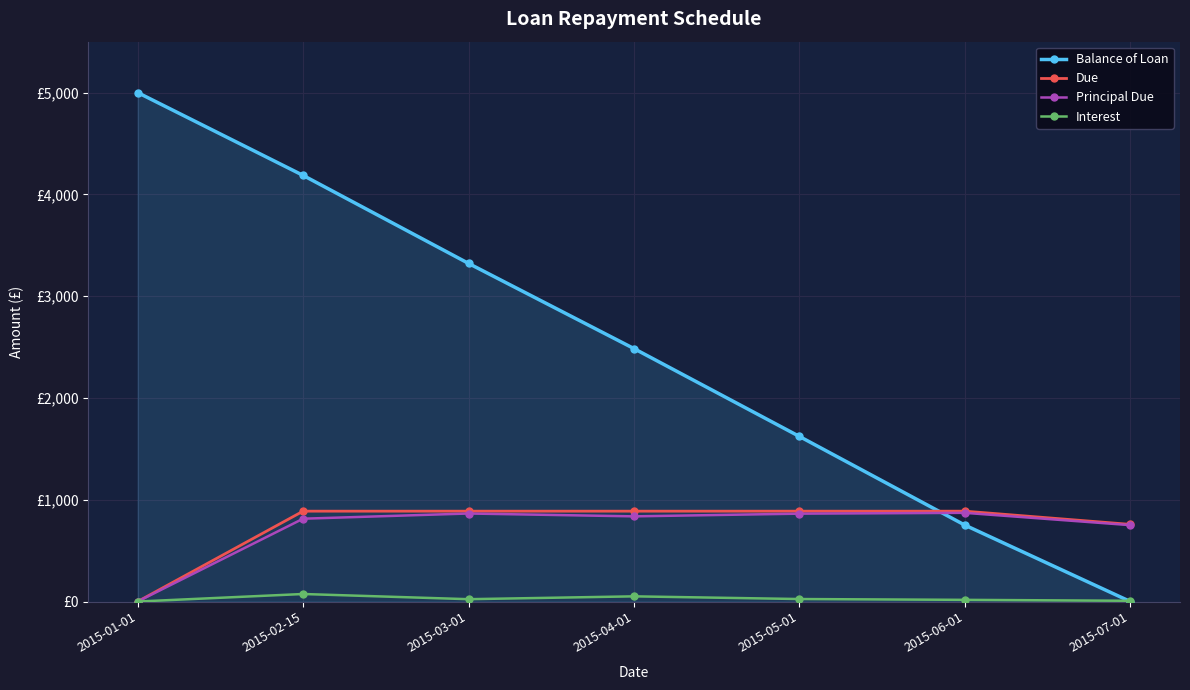

Is this an area chart (filled region under the line)?

Yes